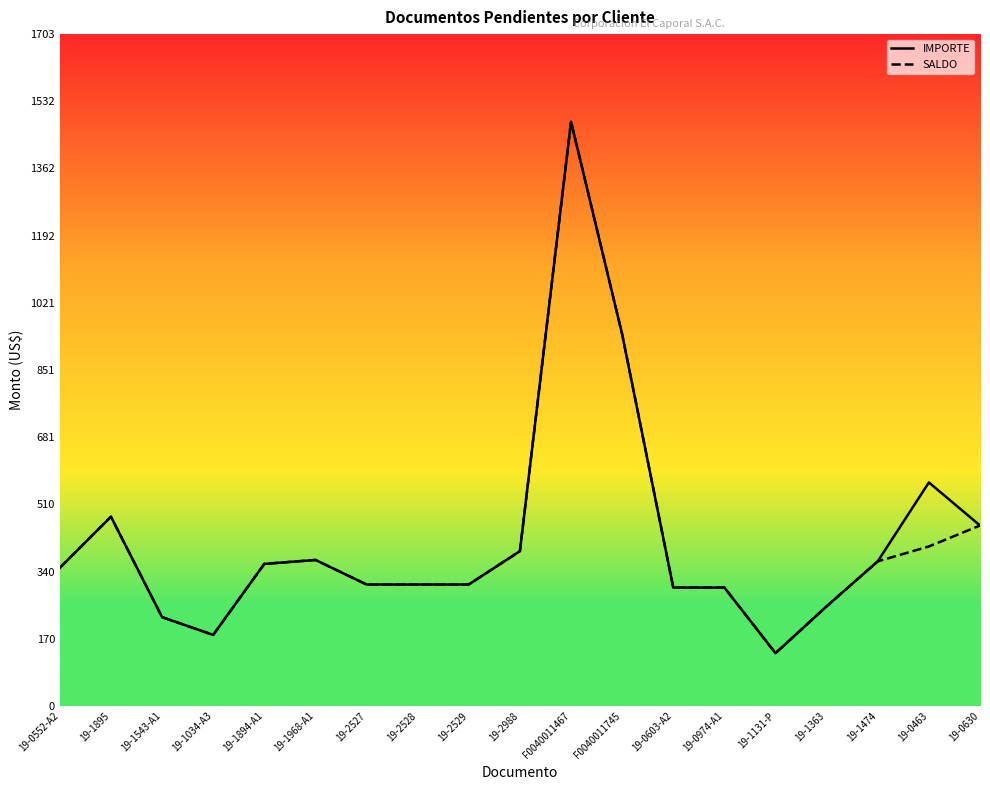

Which series has the largest total across all categories?

IMPORTE